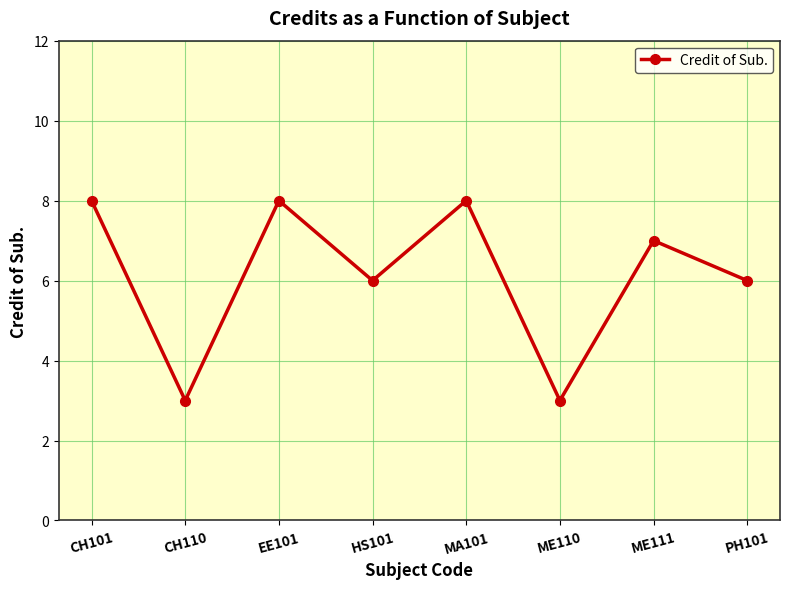

What is the label of the 2nd point from the left?

CH110